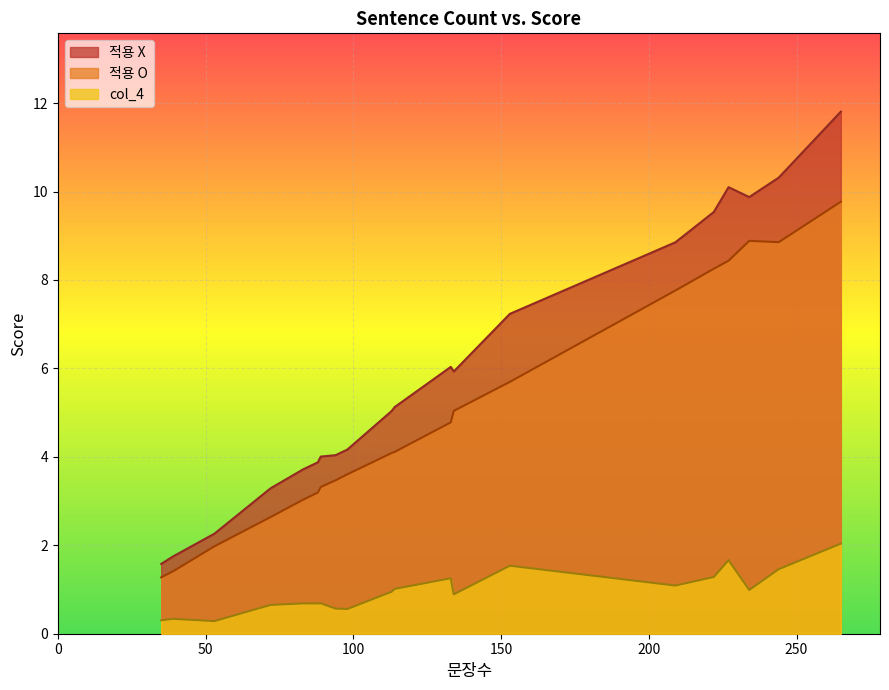

Is it true that 적용 X equals 2.3 at 53?

True